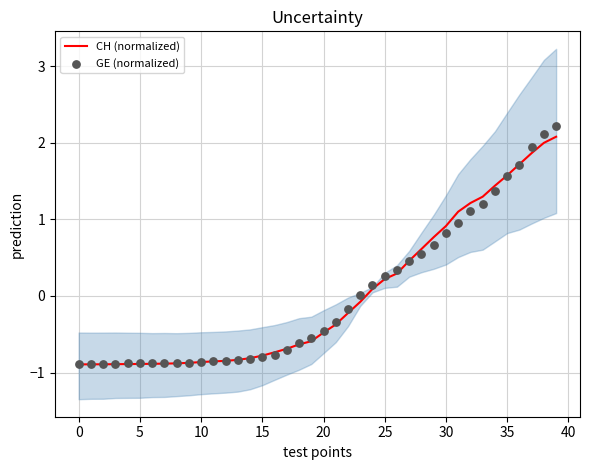

What are all the series names shown in the legend?

CH (normalized), GE (normalized)